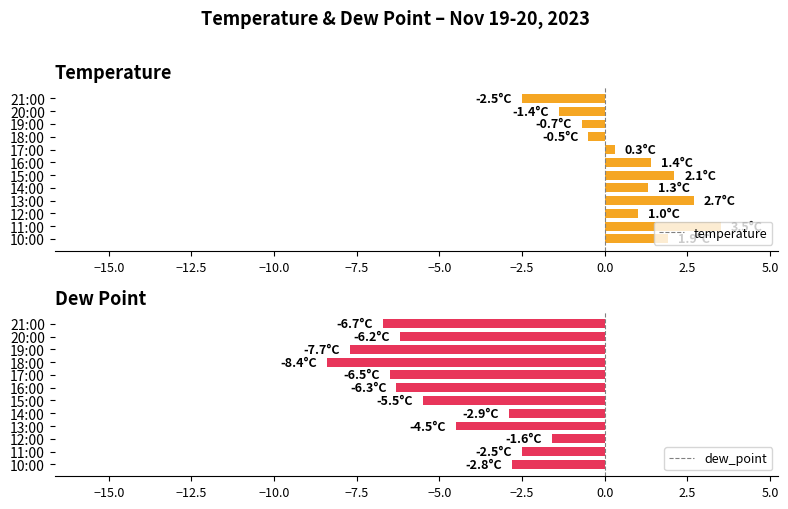

List the series in order of their peak value, highest first.

temperature, dew_point